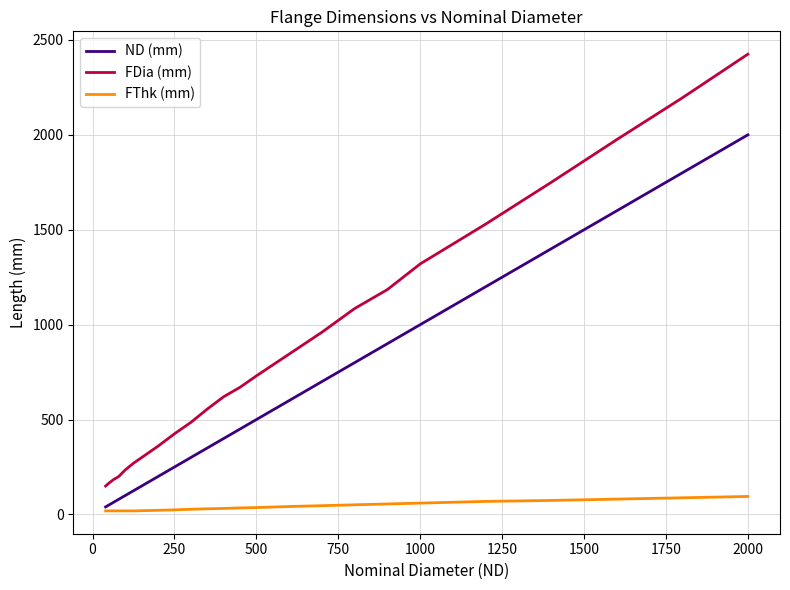

Which series has the largest range (max minus min)?

FDia (mm)